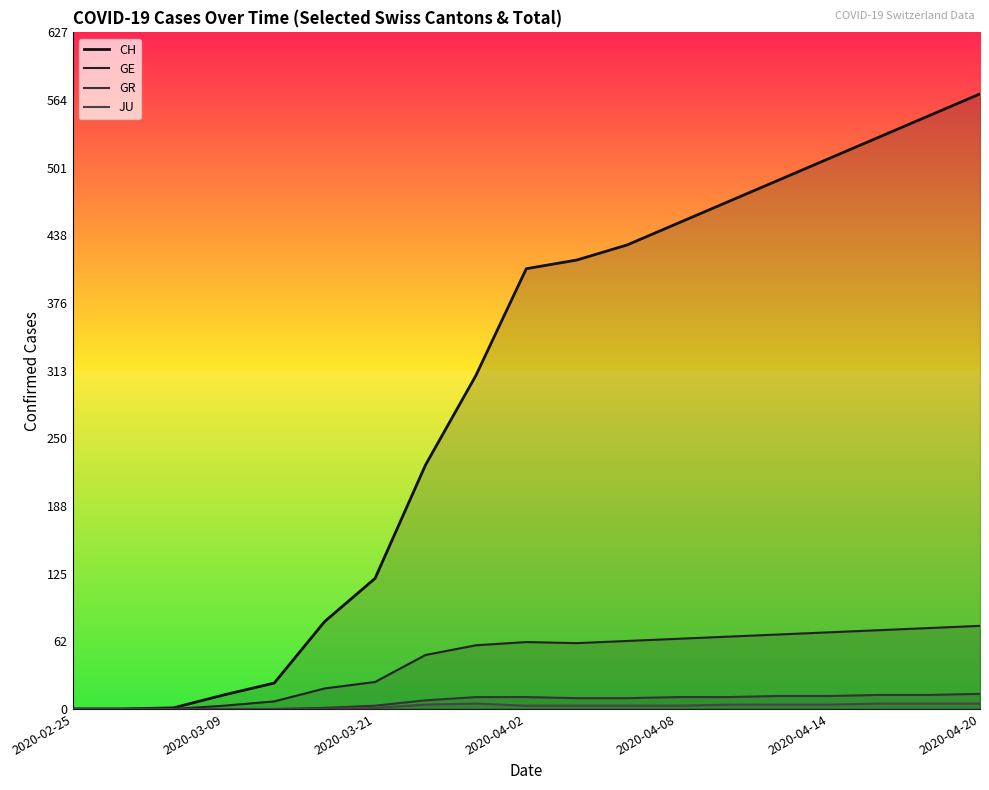

The value of CH at 11 is 430. True or false?

True